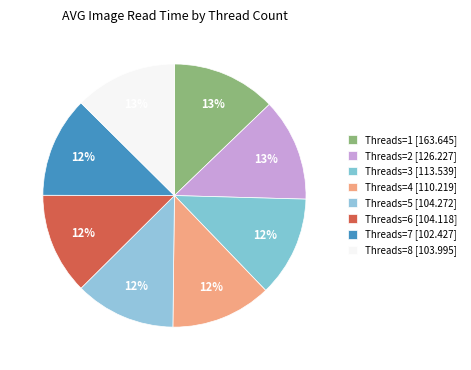

What is the total percentage of Threads=2 [126.227] and Threads=1 [163.645]?

25.4%